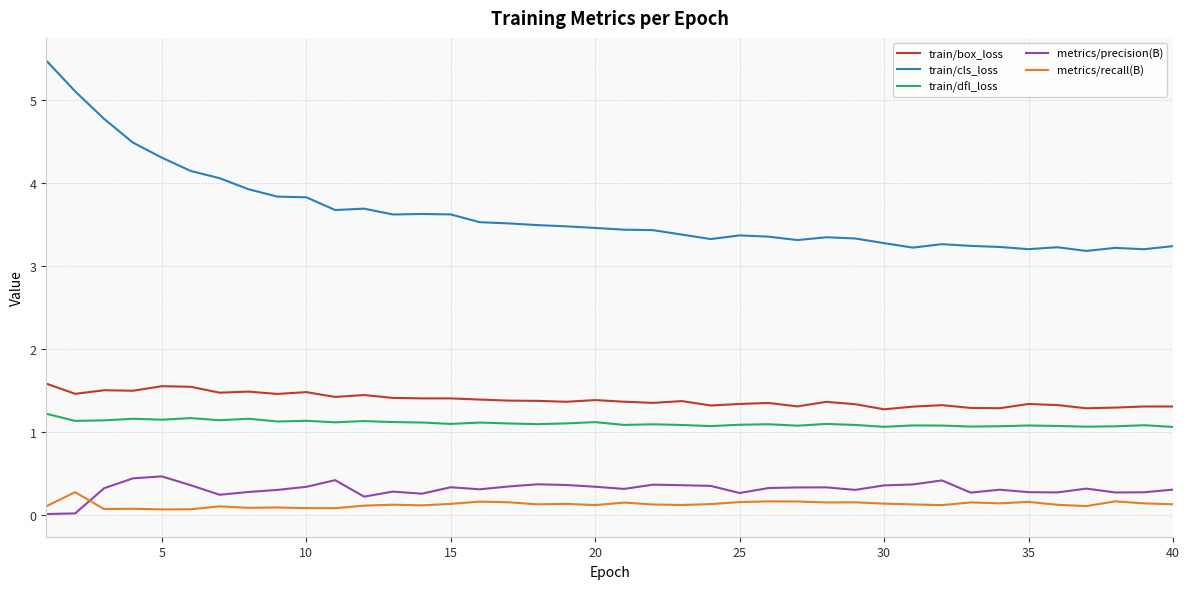

What is the difference between the maximum and minimum values in the train/dfl_loss series?

0.2